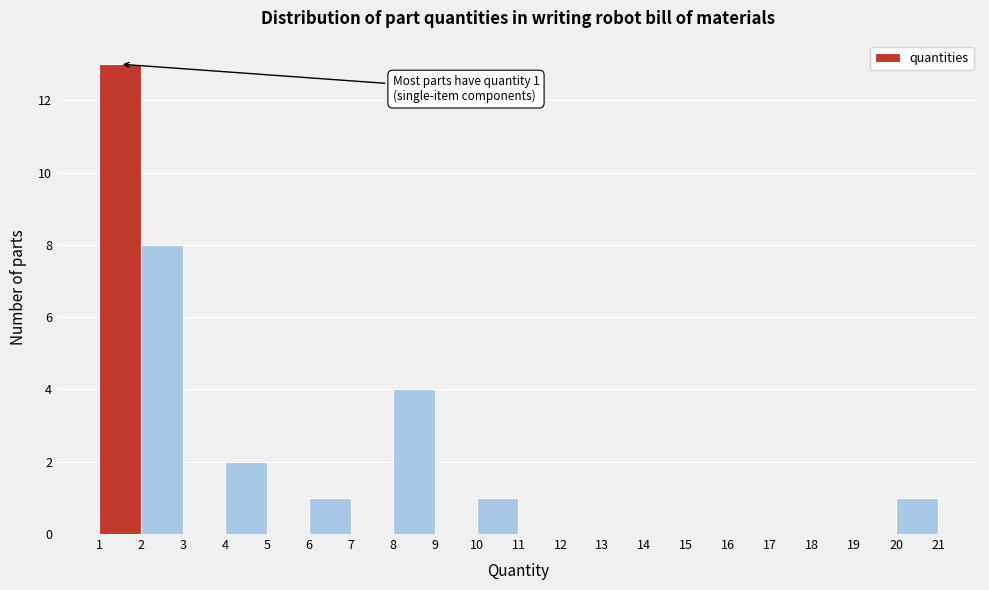

Over which range of the x-axis is the bar tallest?

1 to 2